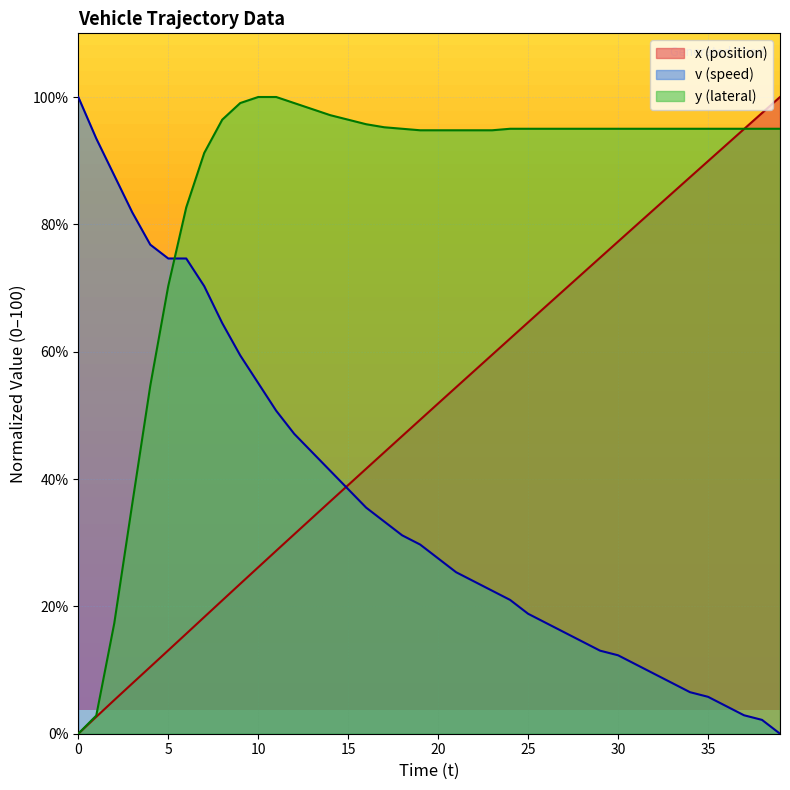

What is the difference between the x values at 11 and 19?

20.6